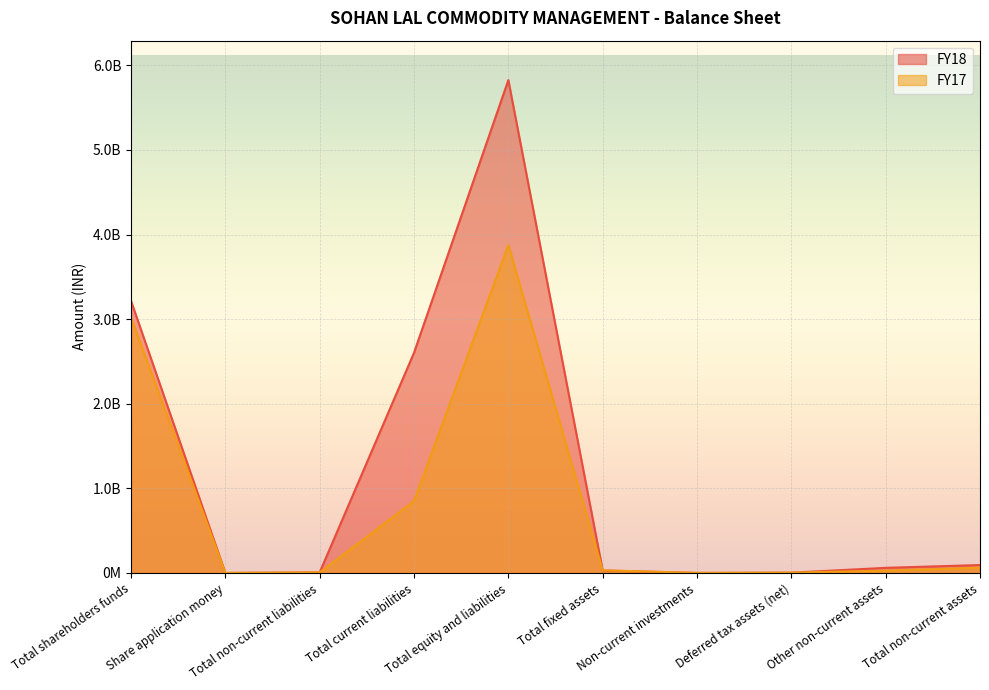

At how many categories does at least one series exceed 5118199330?

1